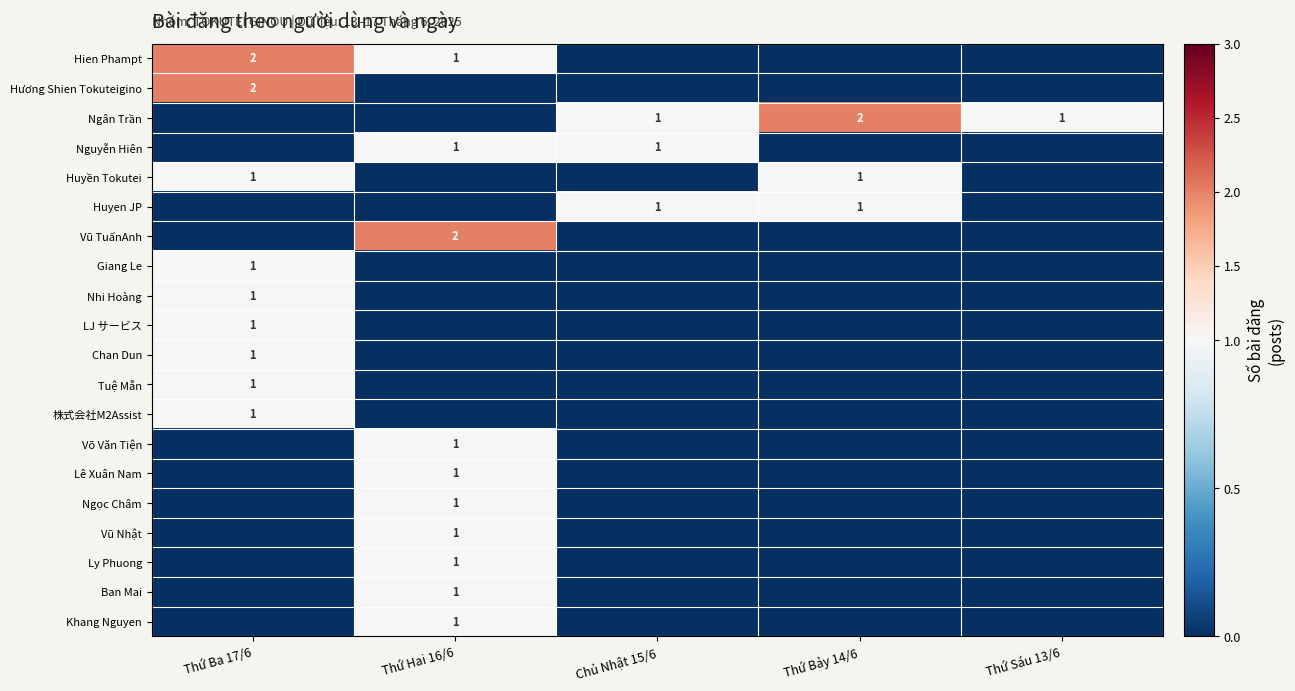

The Huyen JP series shows 1 at Chủ Nhật 15/6. True or false?

True